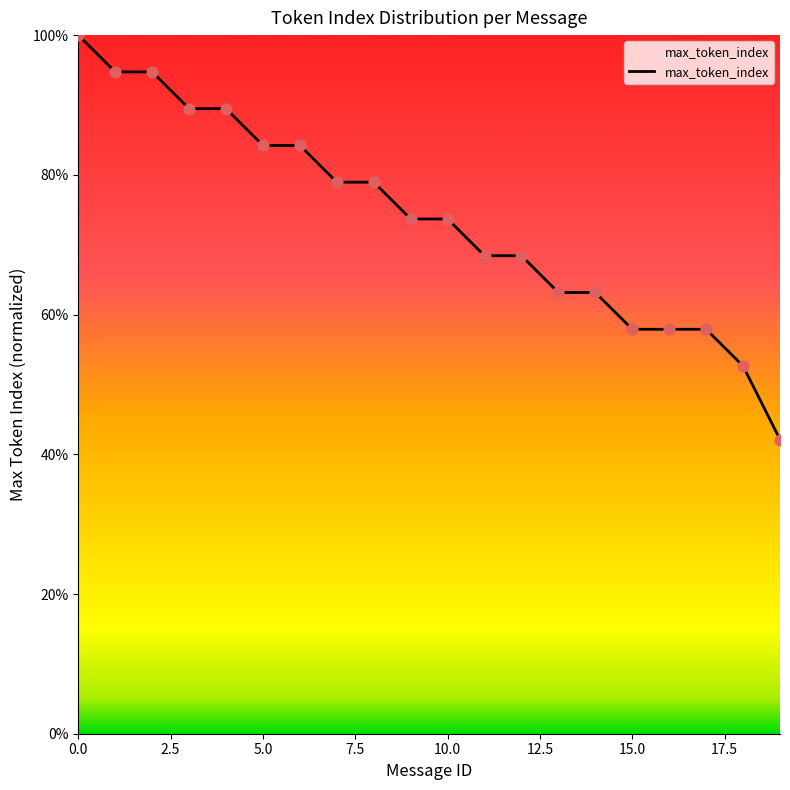

What is the smallest value displayed?

42.1